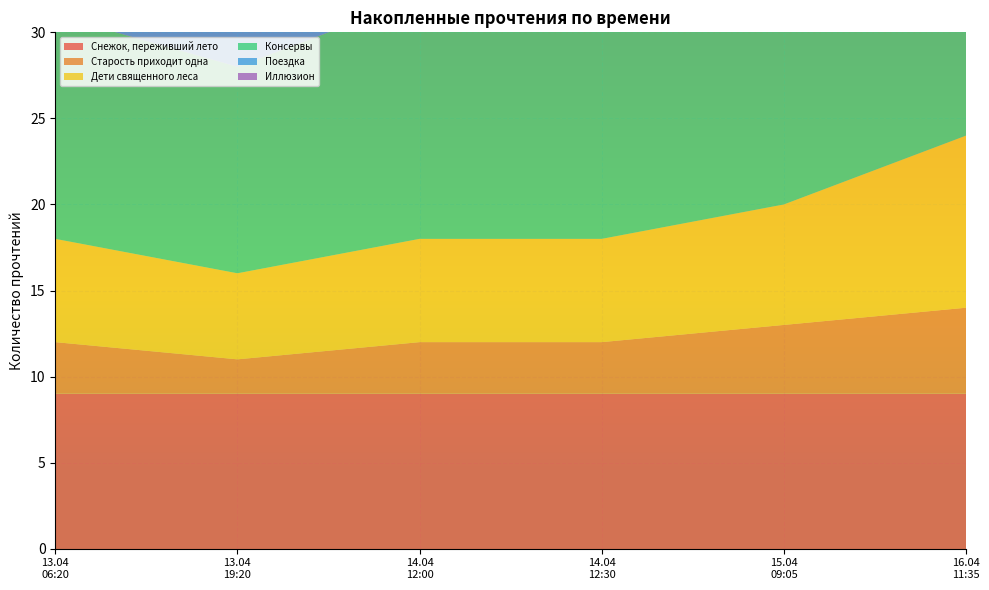

Reading left to right, what are all the values shown in this chart?

Снежок, переживший лето: 9	9	9	9	9	9
Старость приходит одна: 3	2	3	3	4	5
Дети священного леса: 6	5	6	6	7	10
Консервы: 13	12	14	15	15	15
Поездка: 6	6	6	6	6	8
Иллюзион: 15	14	16	18	18	22